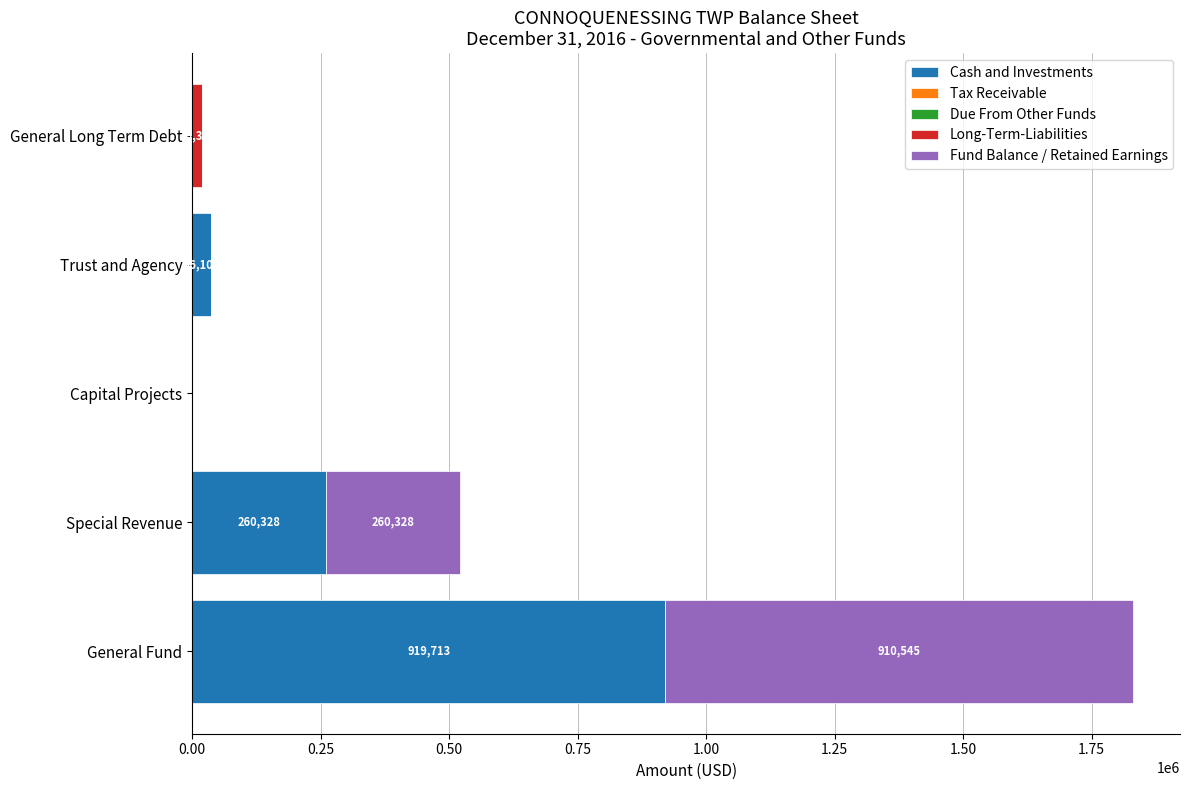

At which category is the sum across all series the highest?

General Fund